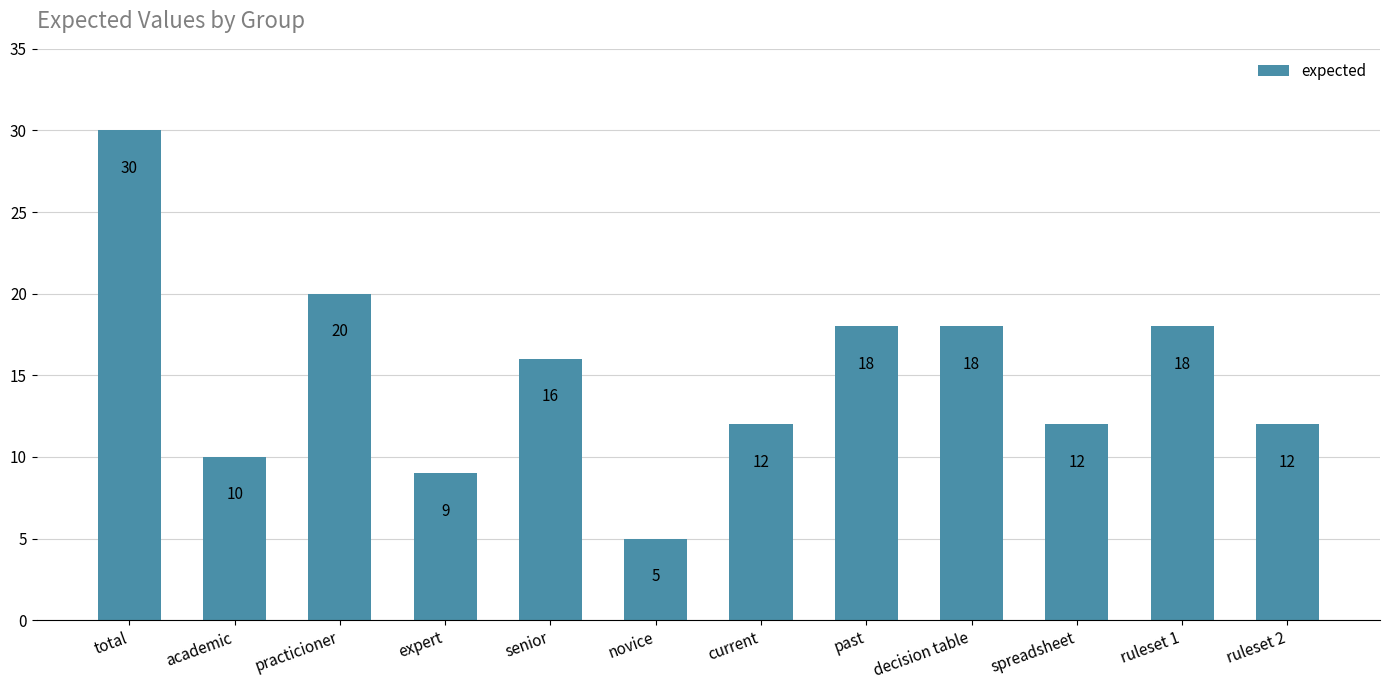

Reading left to right, transcribe all the data shown in this chart.

30	10	20	9	16	5	12	18	18	12	18	12